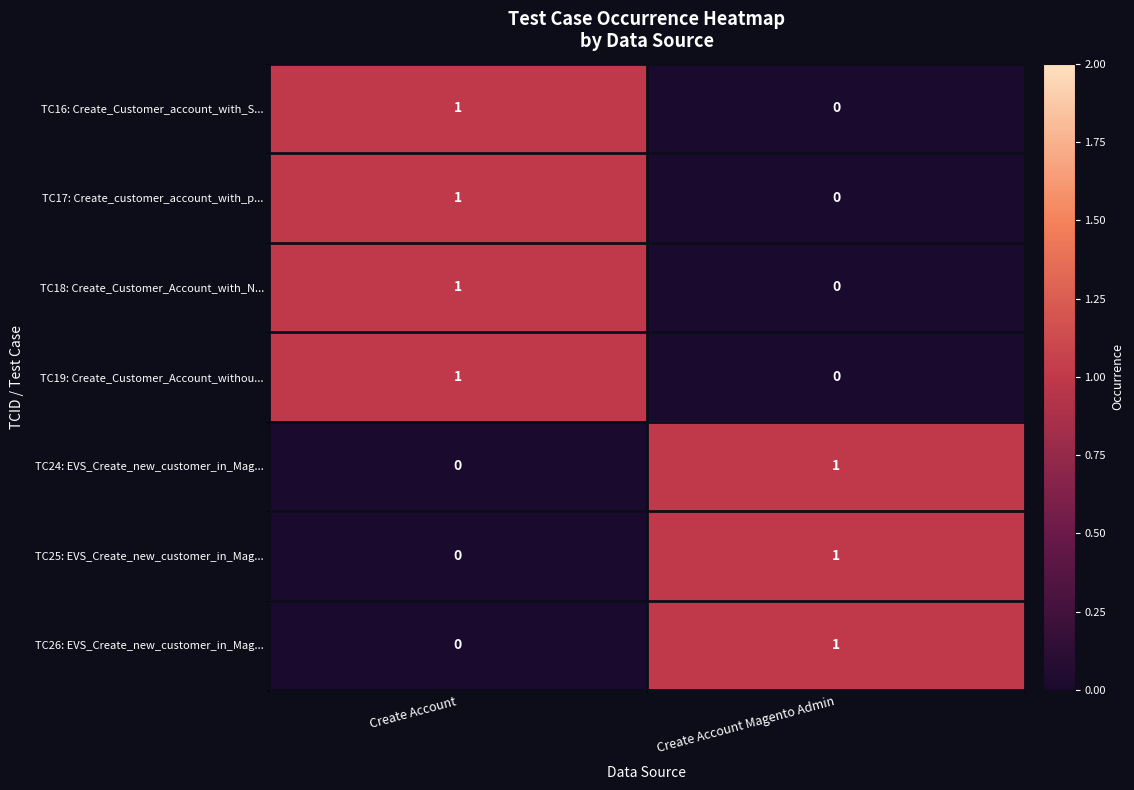

Rank the categories by TC17: Create_customer_account_with_p... value from highest to lowest.

Create Account, Create Account Magento Admin